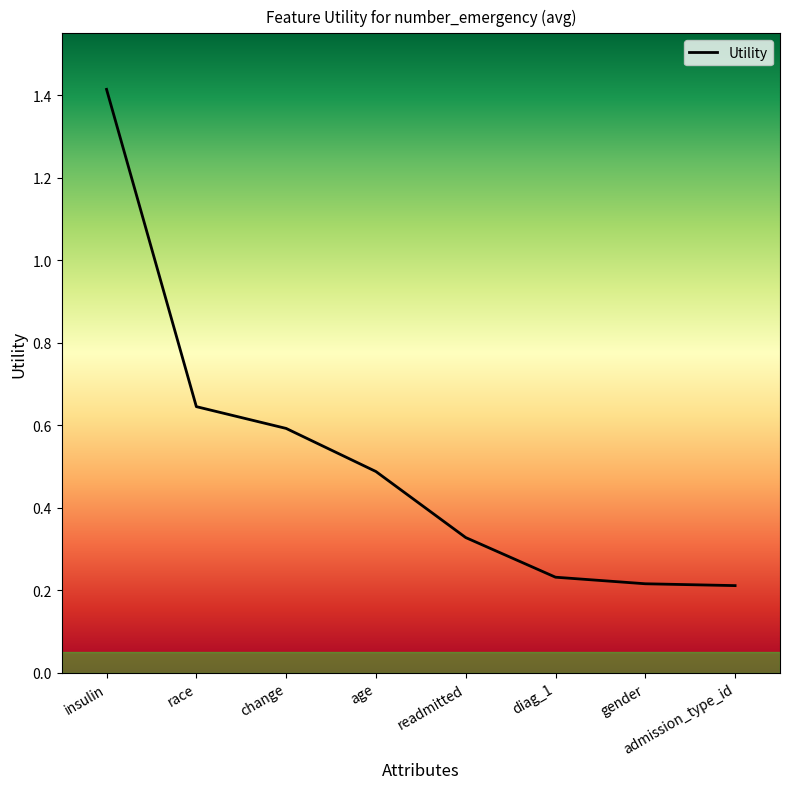

What is the greatest value displayed?

1.4